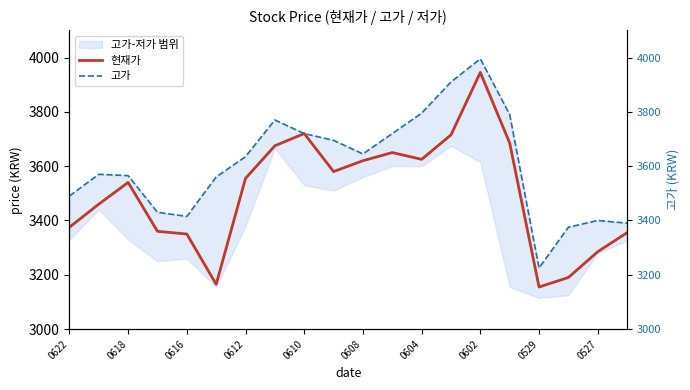

What is the highest value of the 현재가 series?

3945